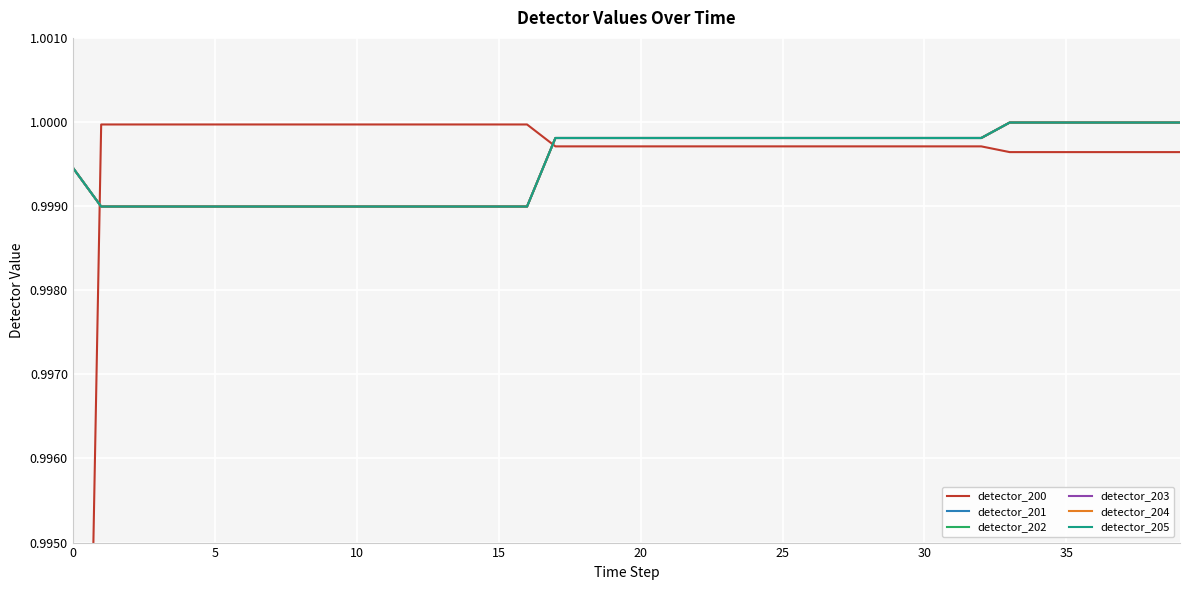

At which label is detector_202 closest to 0?

5